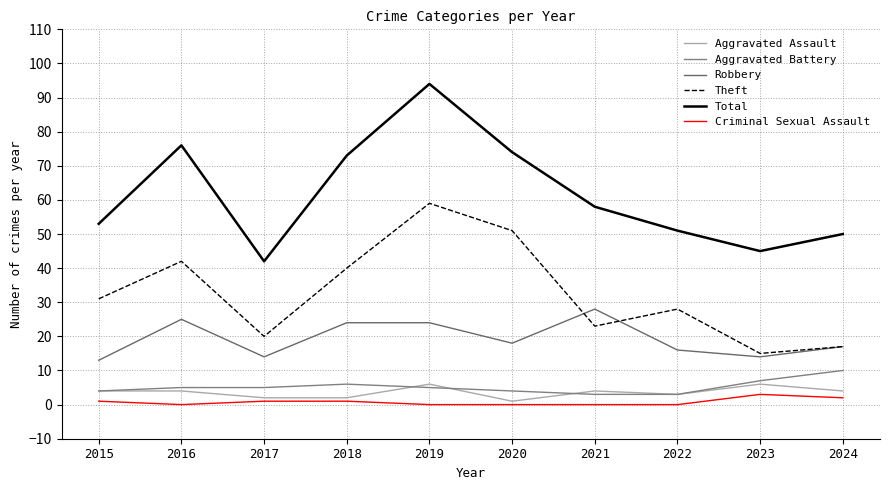

At which label is Aggravated Assault closest to 3?

2022